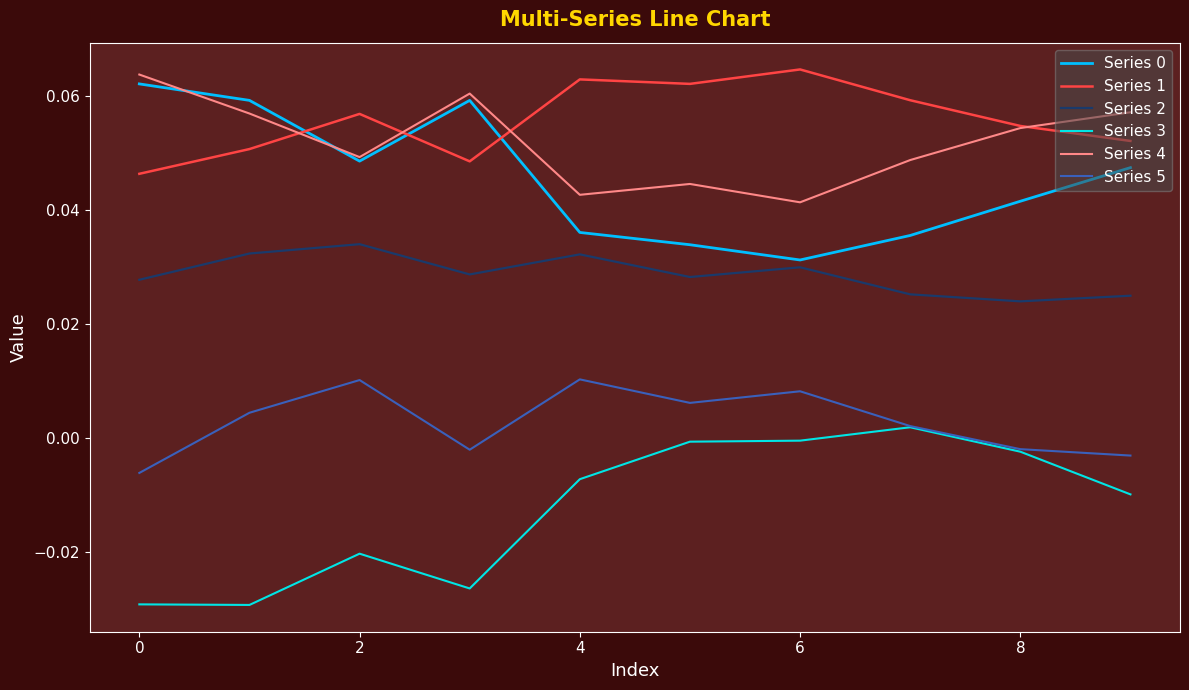

True or false: Series 2 and Series 1 cross at least once.

False